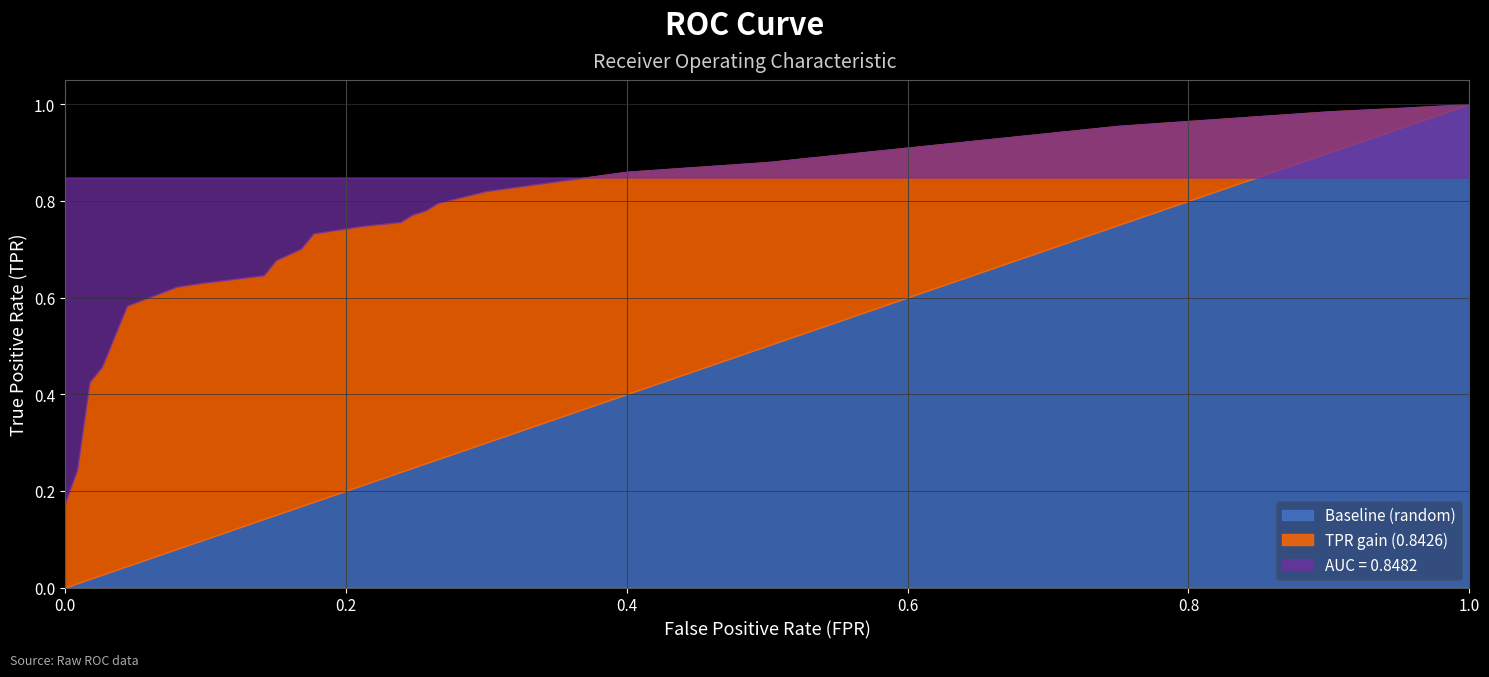

At 26, list the series in order from largest to smallest.

tpr, roc_auc, fpr